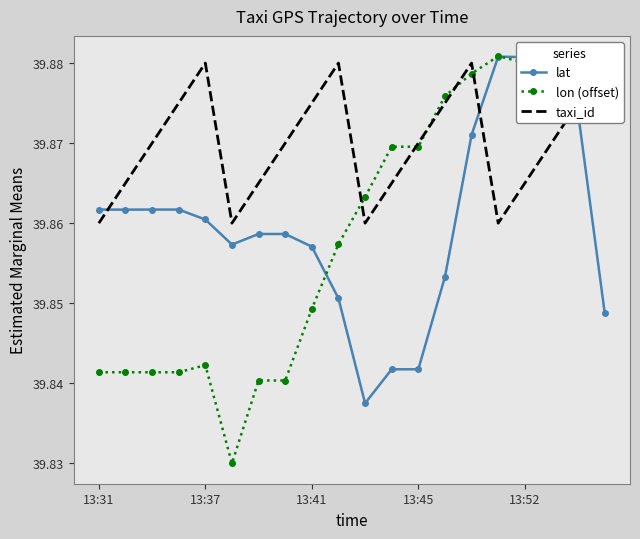

True or false: lat has more than 0 points higher than both neighbors.

True